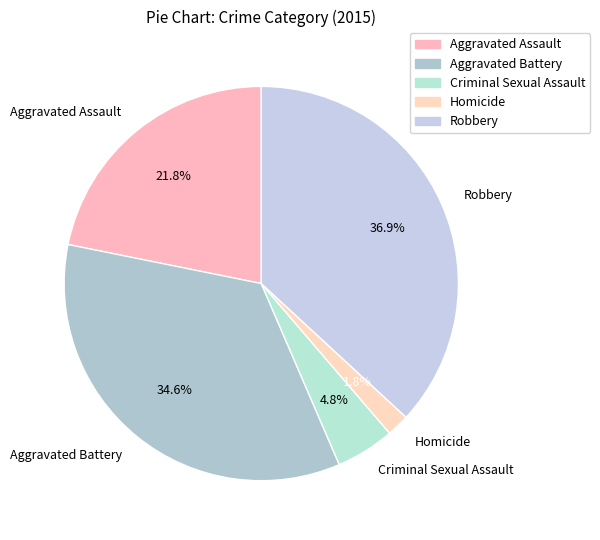

What portion of the pie excludes Aggravated Battery?

65.4%